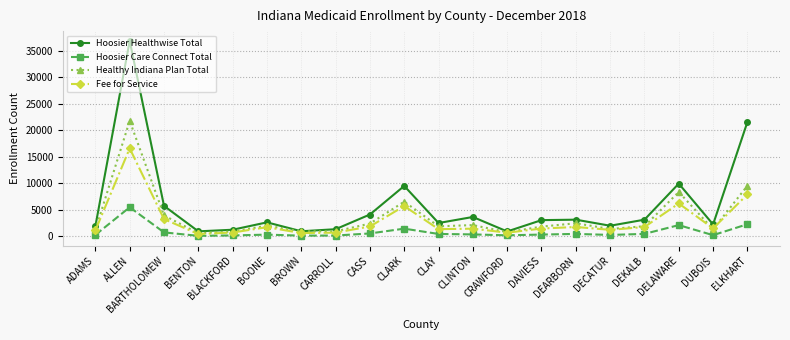

What is the label of the 13th point from the left?

CRAWFORD